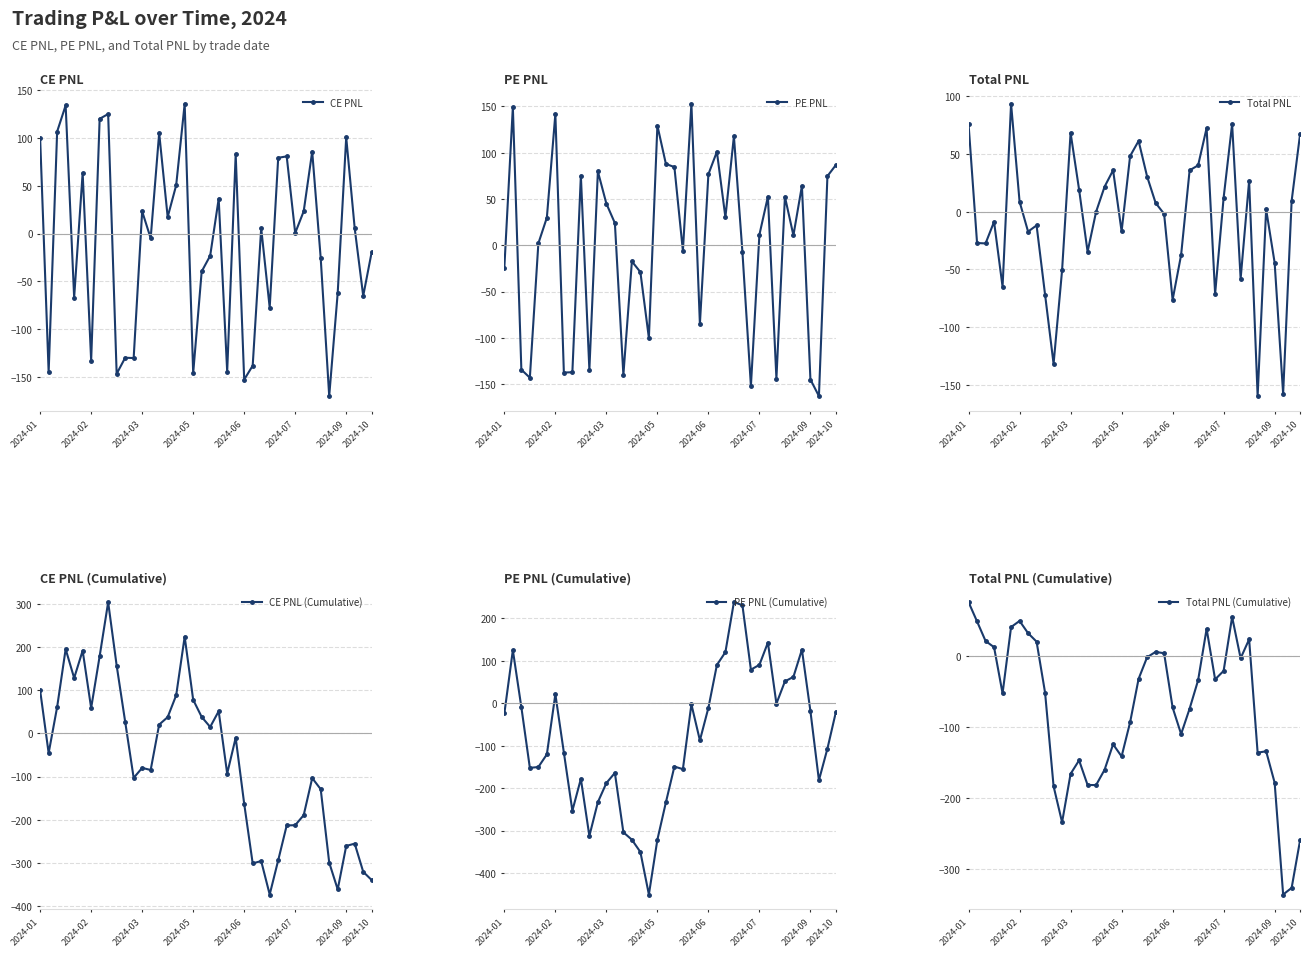

What is the minimum value for Total PNL?

-159.6